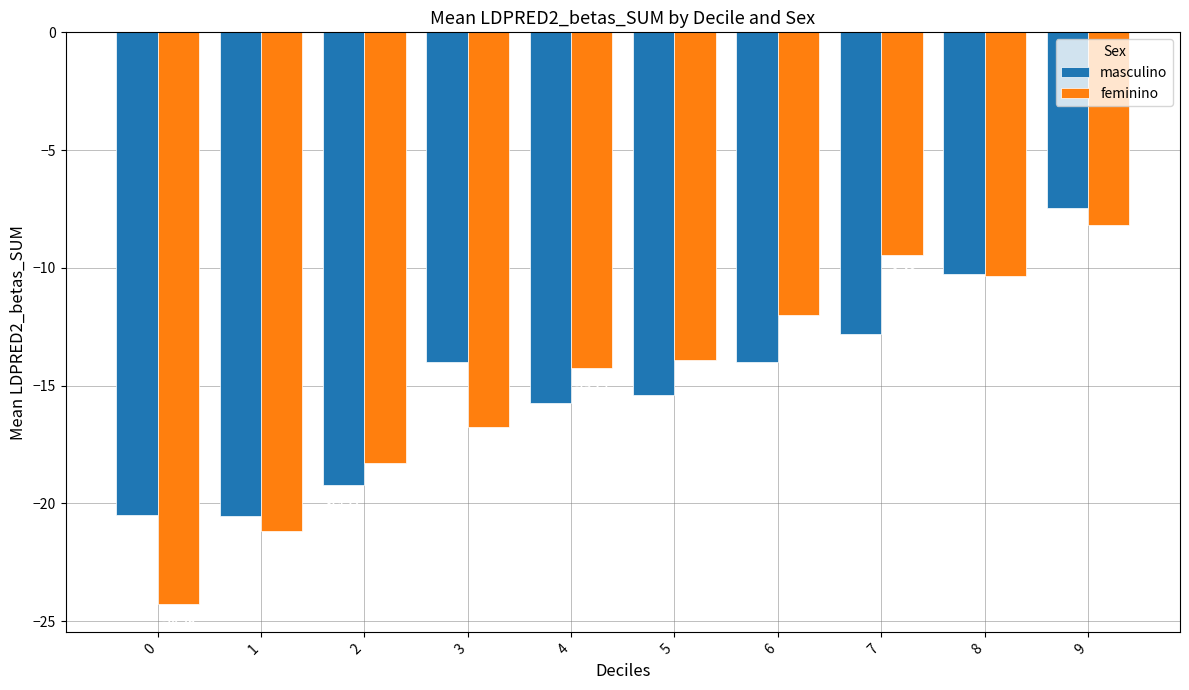

What is the highest value of the masculino series?

-7.5